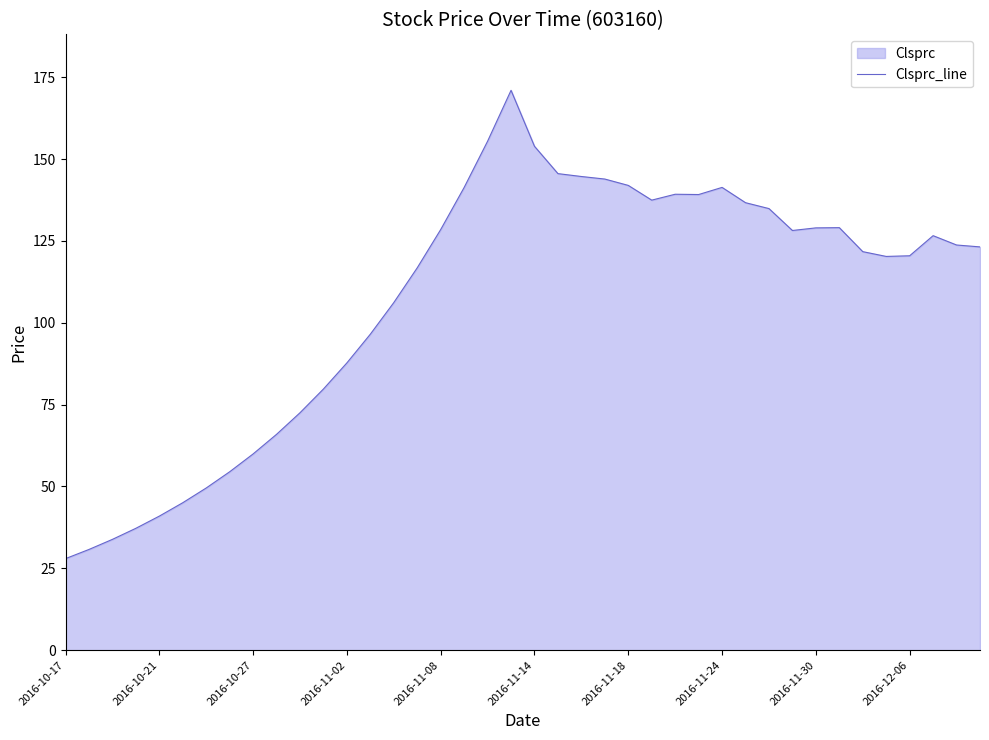

Is it true that the value at 17 is 45.9?

False